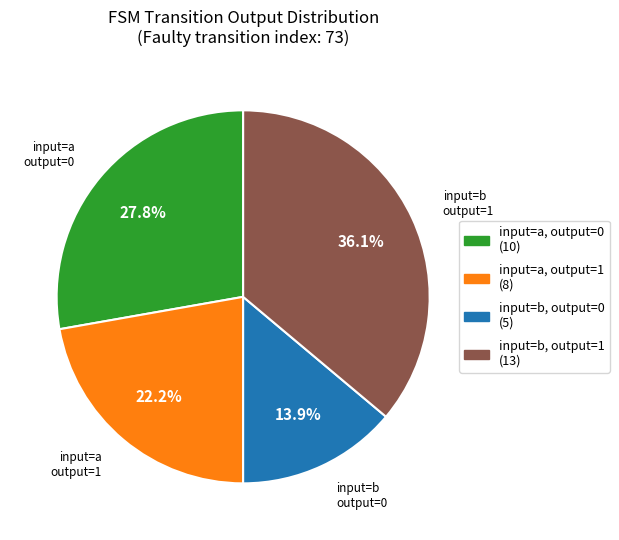

Is there a majority slice in this chart?

No